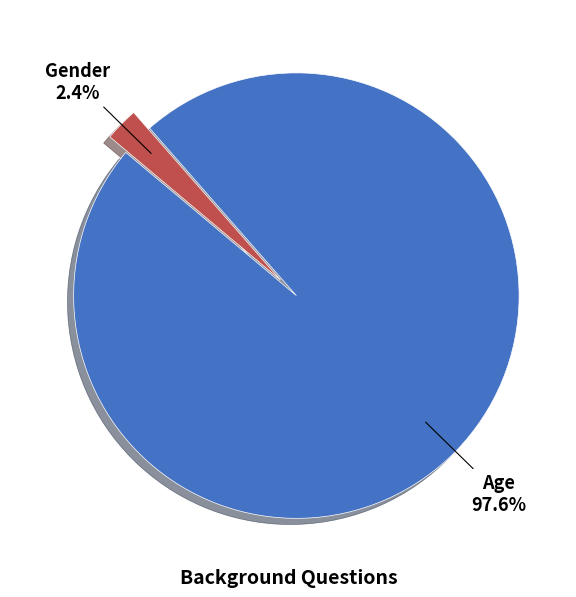

How many slices are in this pie chart?

2